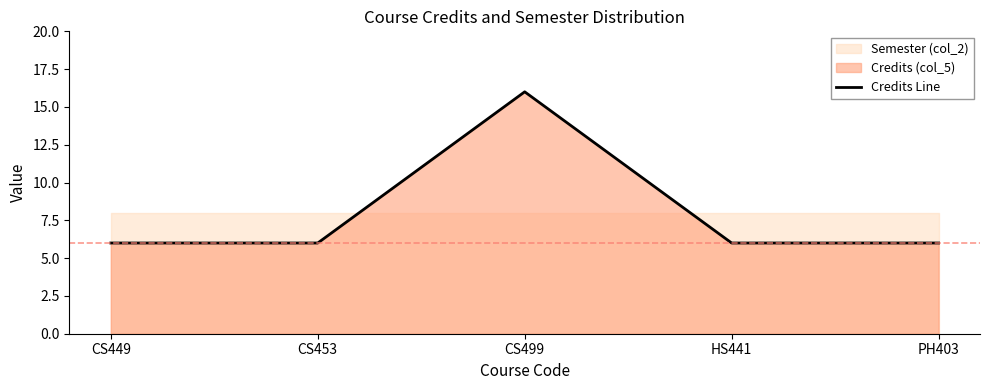

List the labels in order of value, largest first.

CS499, CS449, CS453, HS441, PH403